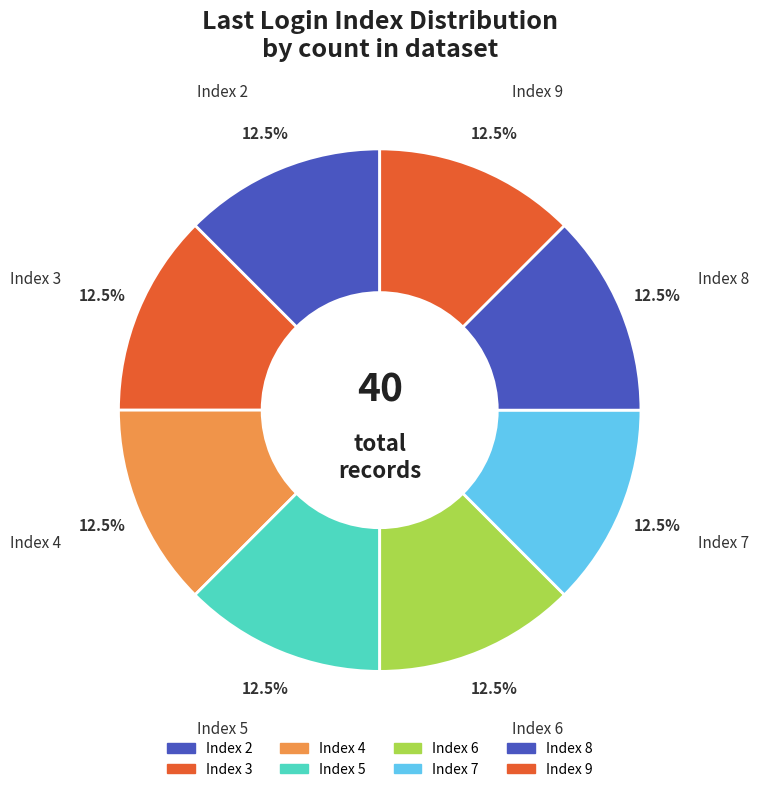

How many slices are in this pie chart?

8